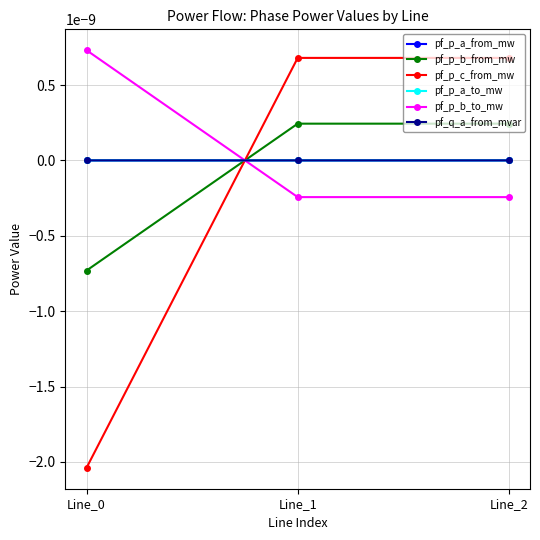

Does the chart have visible grid lines?

Yes